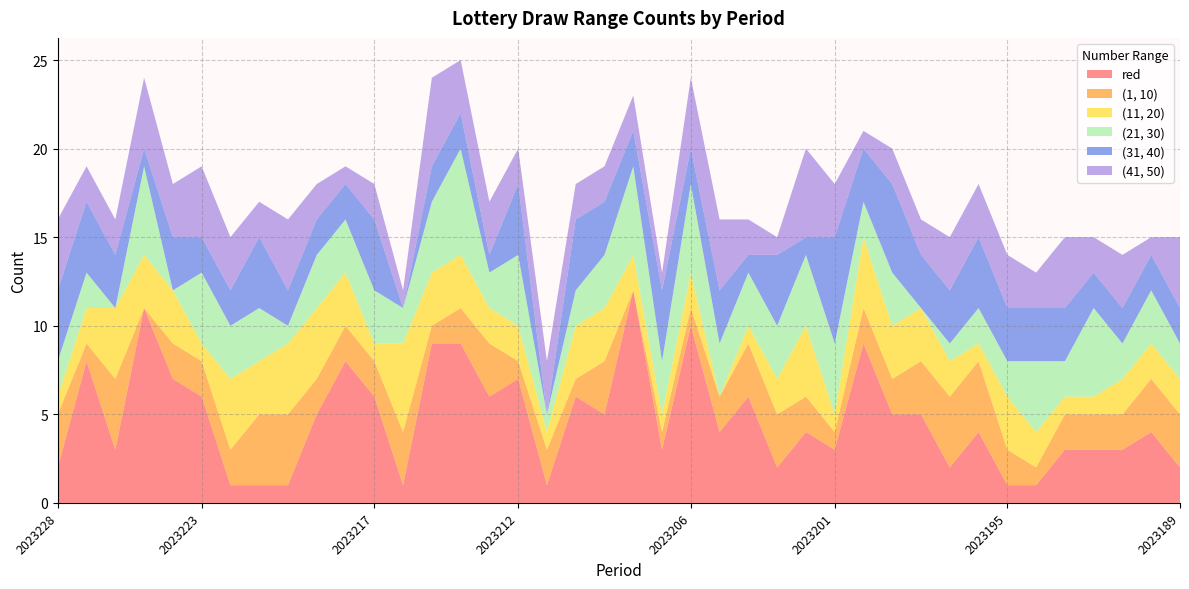

Reading left to right, extract all data points from this chart.

red: 2	8	3	11	7	6	1	1	1	5	8	6	1	9	9	6	7	1	6	5	12	3	10	4	6	2	4	3	9	5	5	2	4	1	1	3	3	3	4	2
(1, 10): 3	1	4	0	2	2	2	4	4	2	2	2	3	1	2	3	1	2	1	3	0	1	1	2	3	3	2	1	2	2	3	4	4	2	1	2	2	2	3	3
(11, 20): 1	2	4	3	3	1	4	3	4	4	3	1	5	3	3	2	2	1	3	3	2	1	2	0	1	2	4	1	4	3	3	2	1	3	2	1	1	2	2	2
(21, 30): 2	2	0	5	0	4	3	3	1	3	3	3	2	4	6	2	4	1	2	3	5	3	5	3	3	3	4	4	2	3	0	1	2	2	4	2	5	2	3	2
(31, 40): 4	4	3	1	3	2	2	4	2	2	2	4	0	2	2	1	4	0	4	3	2	4	2	3	1	4	1	6	3	5	3	3	4	3	3	3	2	2	2	2
(41, 50): 4	2	2	4	3	4	3	2	4	2	1	2	1	5	3	3	2	3	2	2	2	1	4	4	2	1	5	3	1	2	2	3	3	3	2	4	2	3	1	4